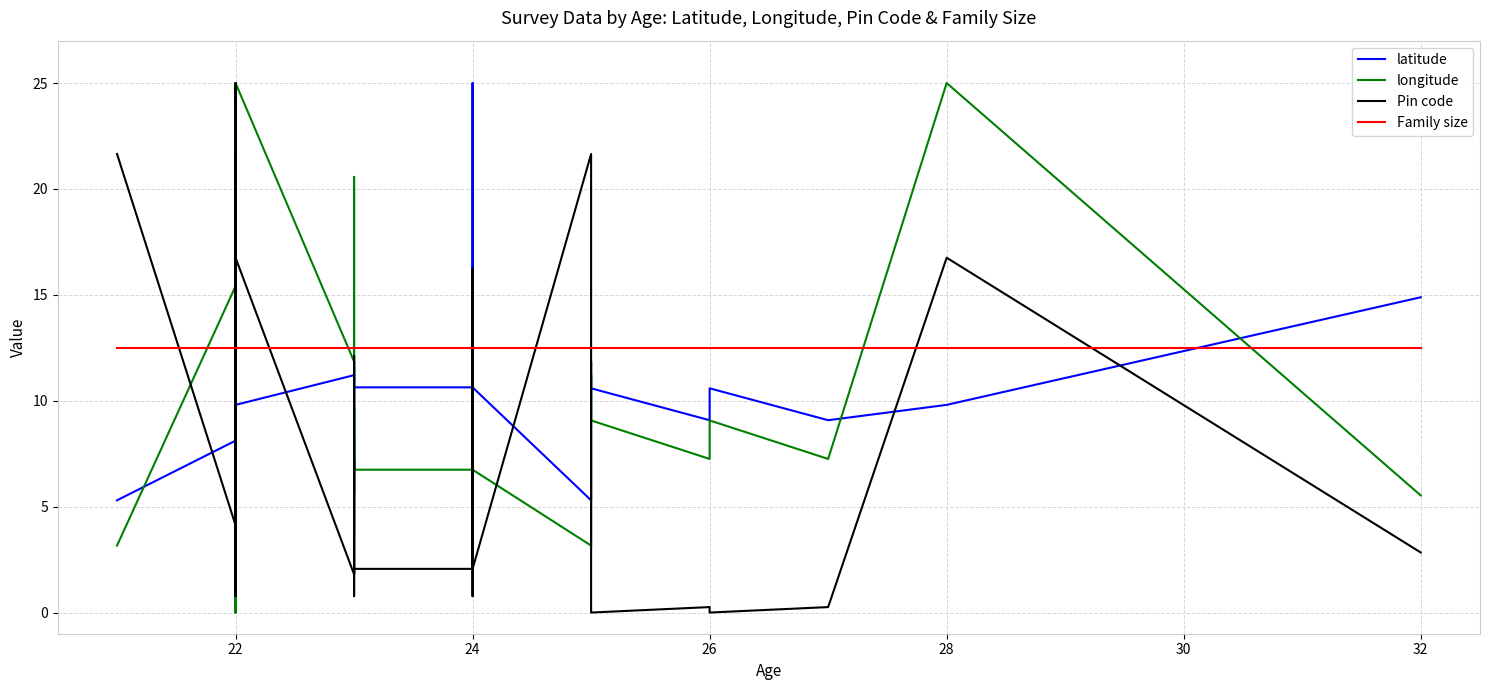

What is the highest value of the longitude series?

25.0